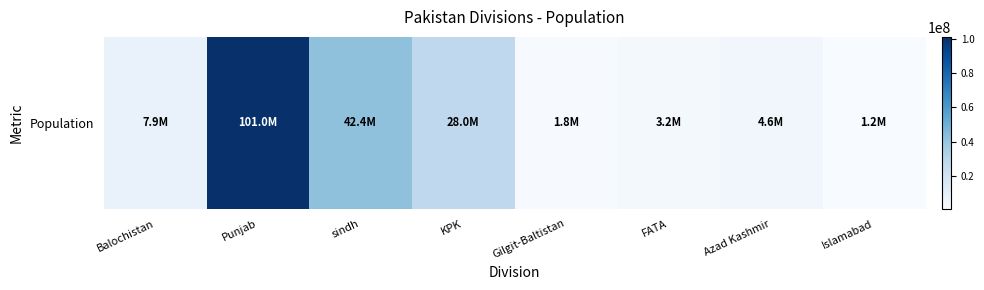

Approximately how many times larger is the value at Punjab compared to FATA?

31.8